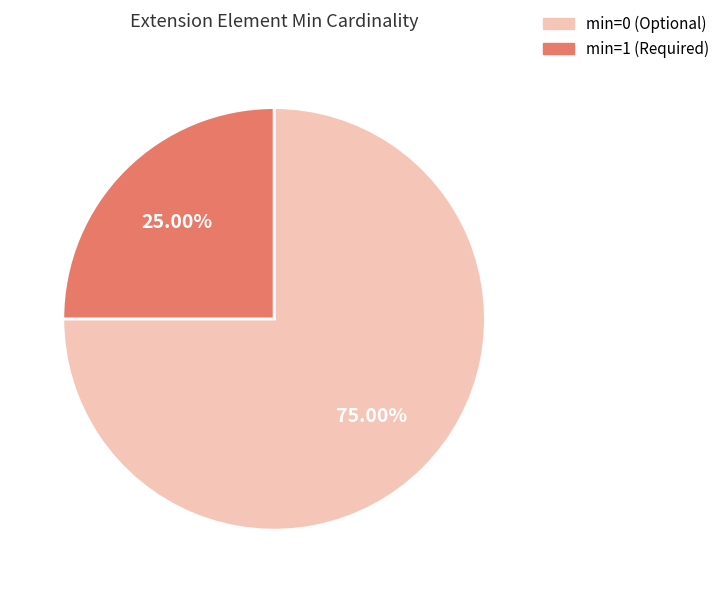

Is there any slice that represents more than half of the pie?

Yes